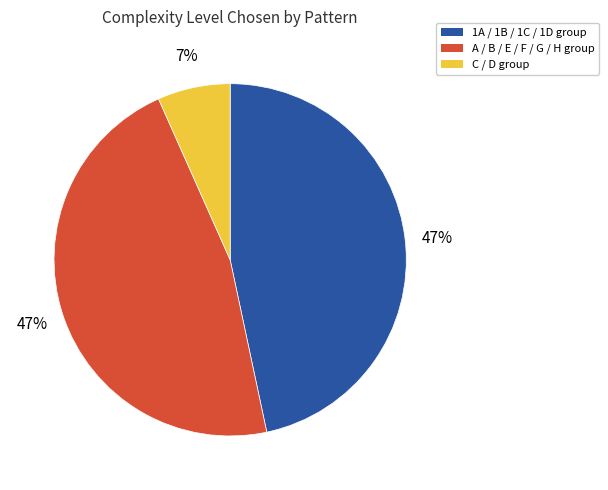

Is there any slice that represents more than half of the pie?

No